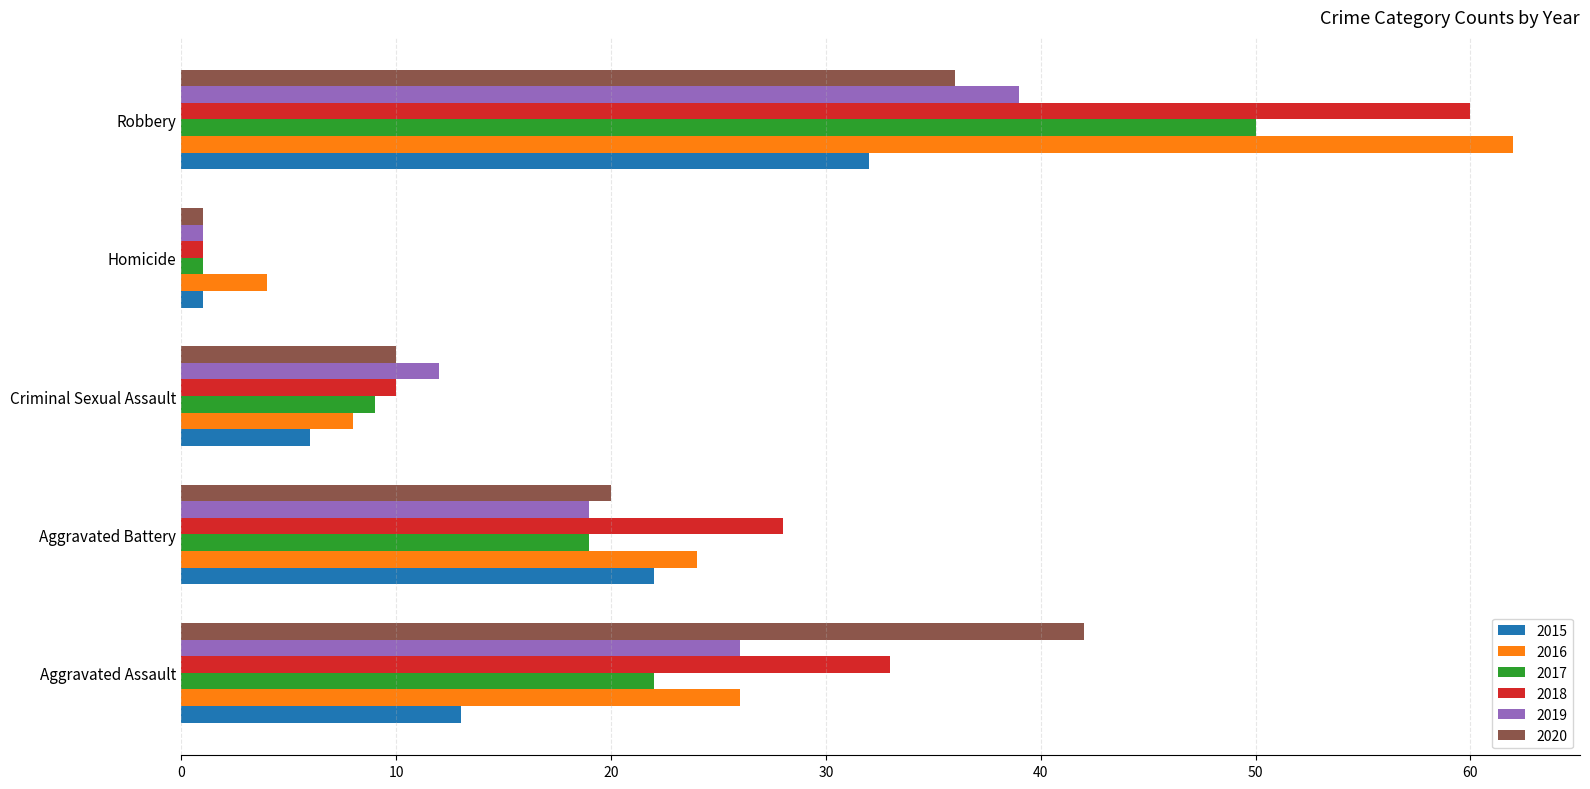

Is the value of 2019 at Robbery greater than the value of 2020 at Robbery?

Yes